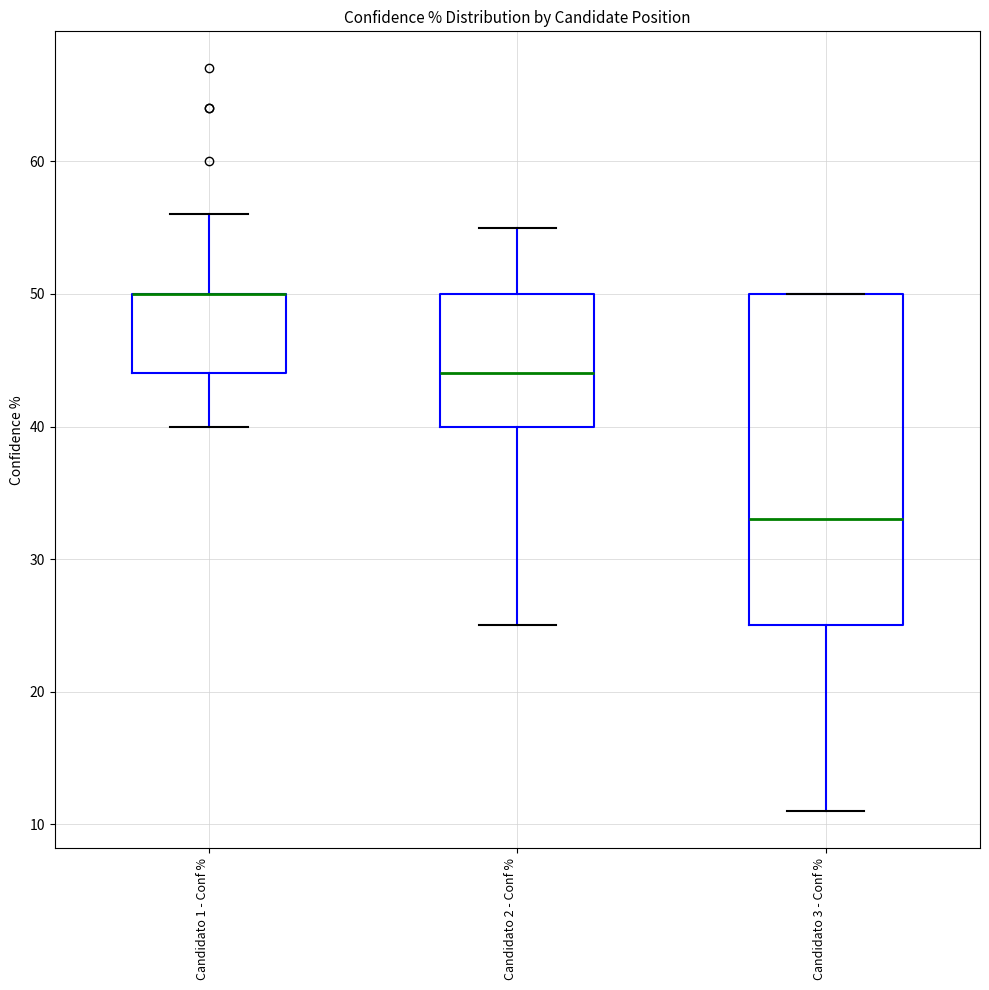

Where is the lower edge of the box for Candidato 2 - Conf % on the y-axis? The values are not printed on the chart, so give them approximately, as read against the axis.

40